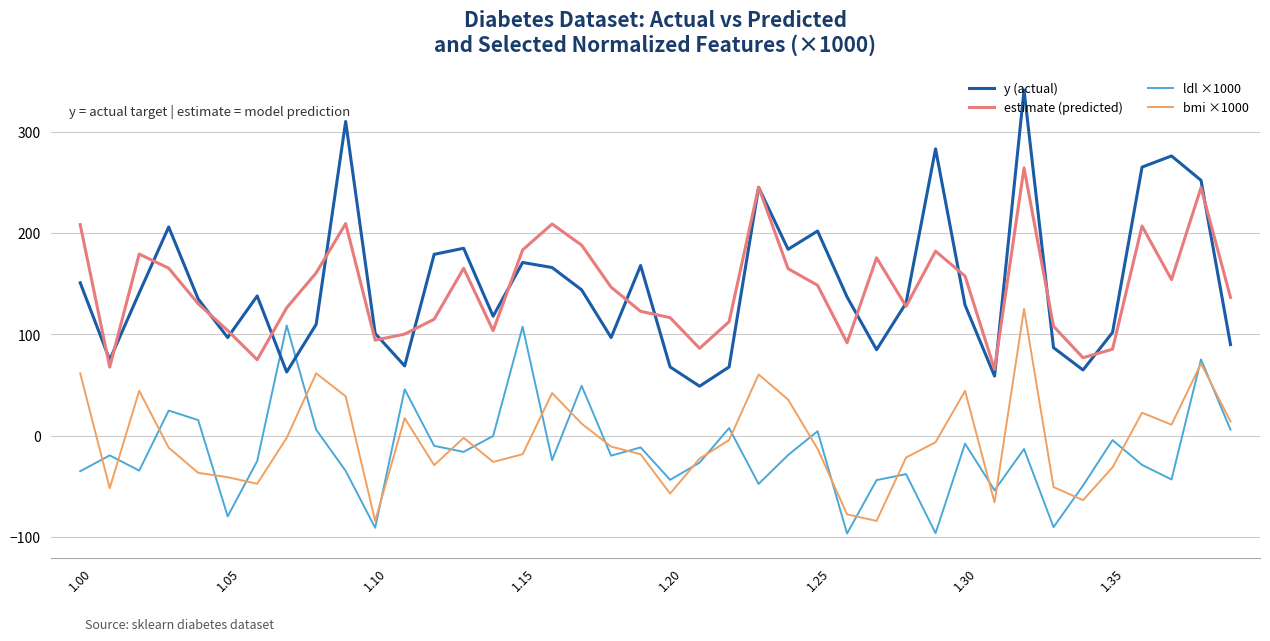

Which series has the widest spread of values?

y (actual)